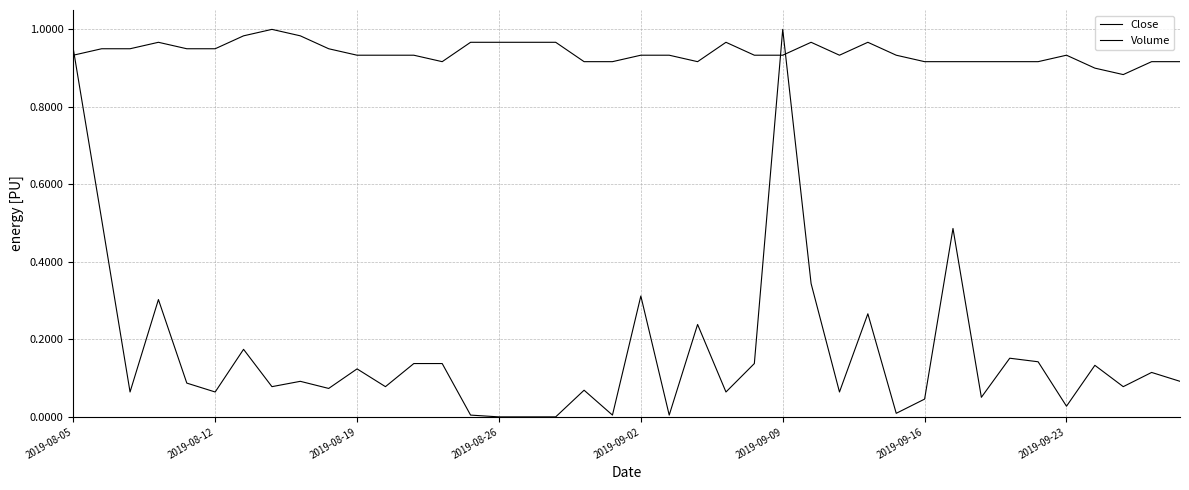

Does the chart display data point markers on the line(s)?

No